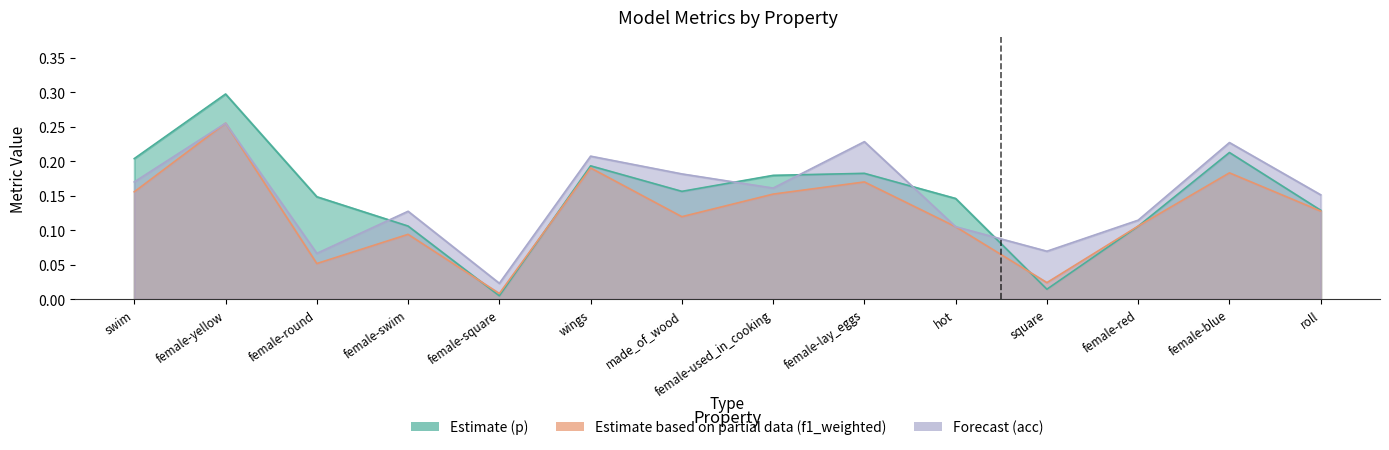

What is the total value across all series at made_of_wood?

0.5